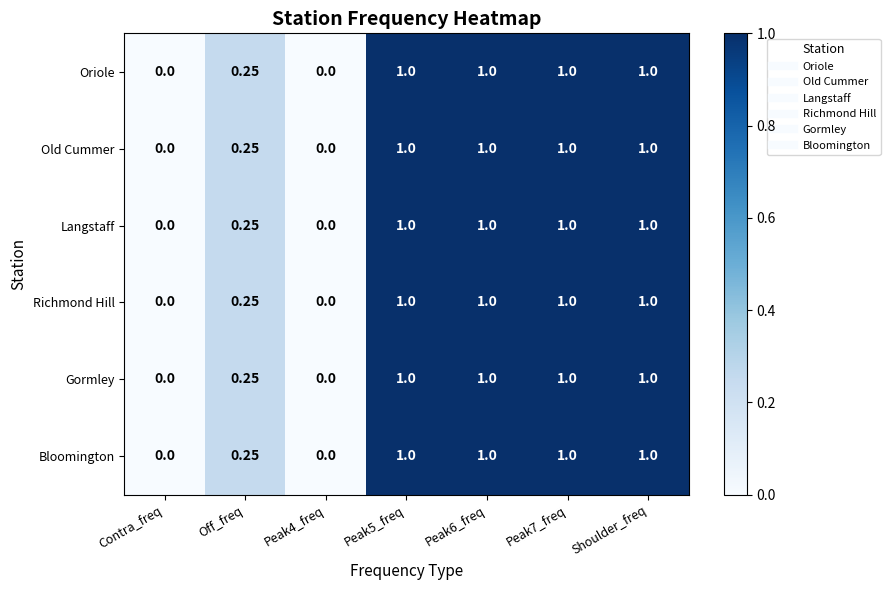

Which has a higher value, Off_freq or Peak7_freq?

Peak7_freq